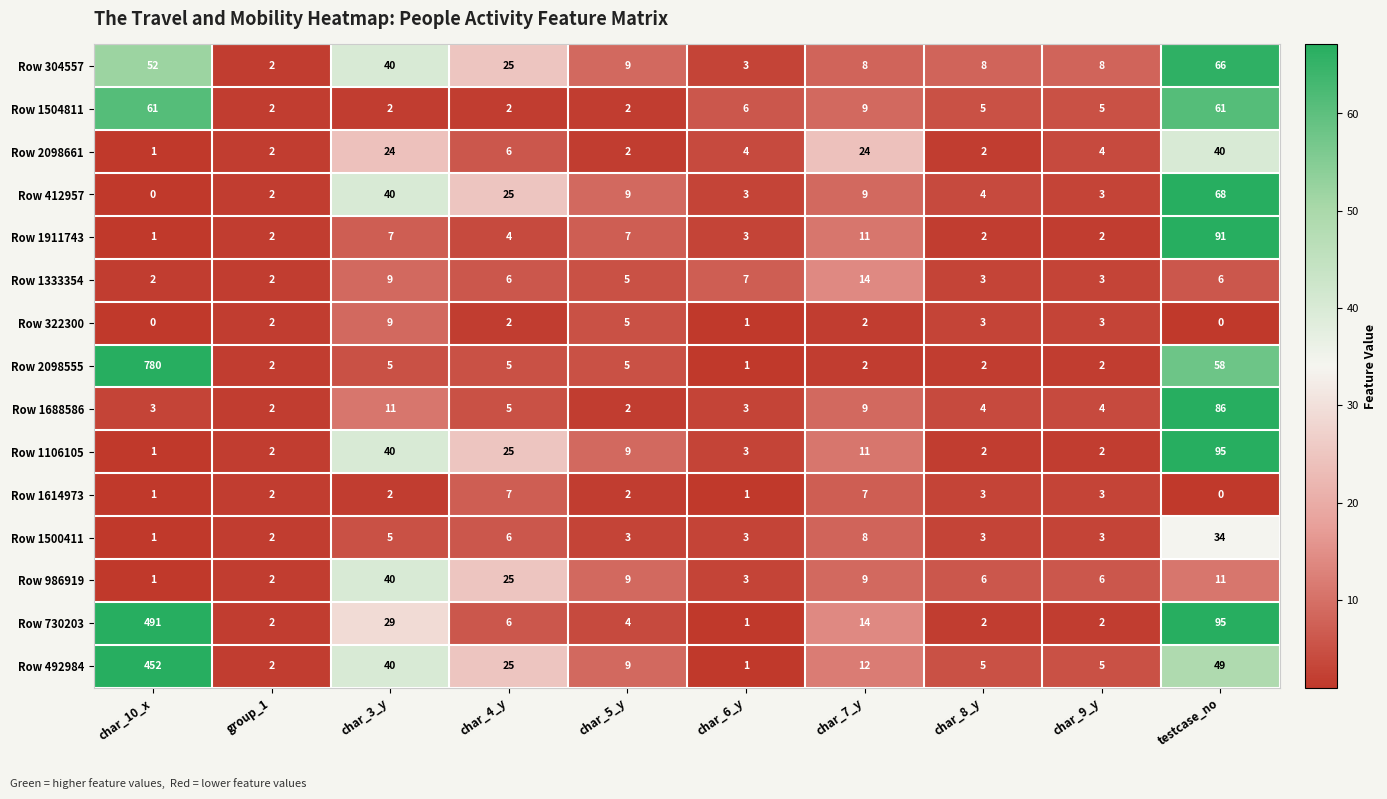

What is the total value across all series at testcase_no?

760